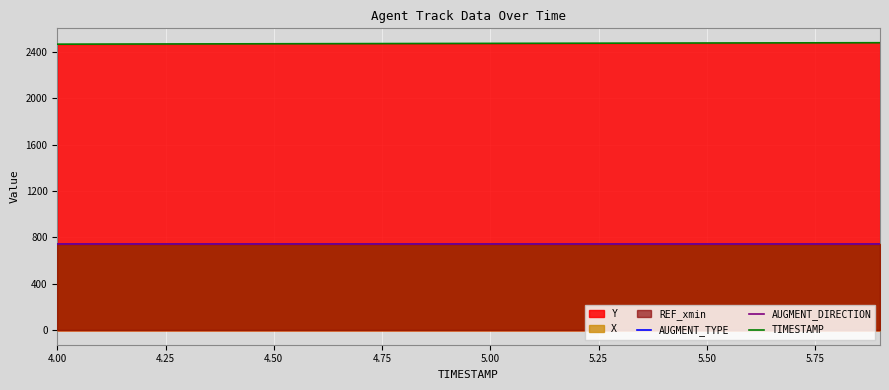

What is the difference between the highest and lowest values at 4.00?

1720.7